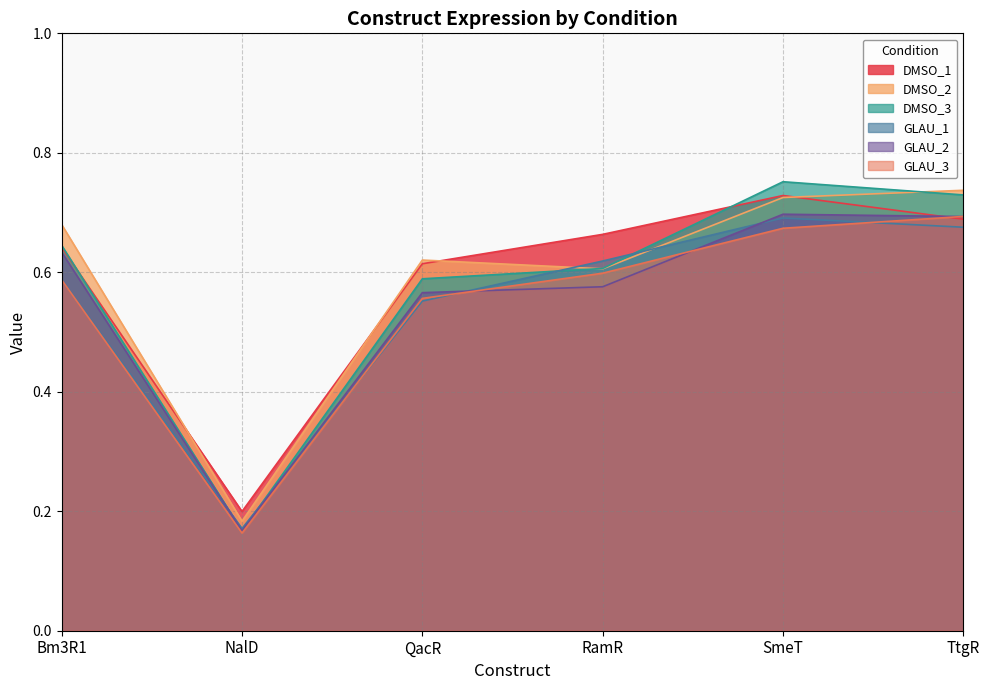

What is the label of the 6th point from the left?

TtgR